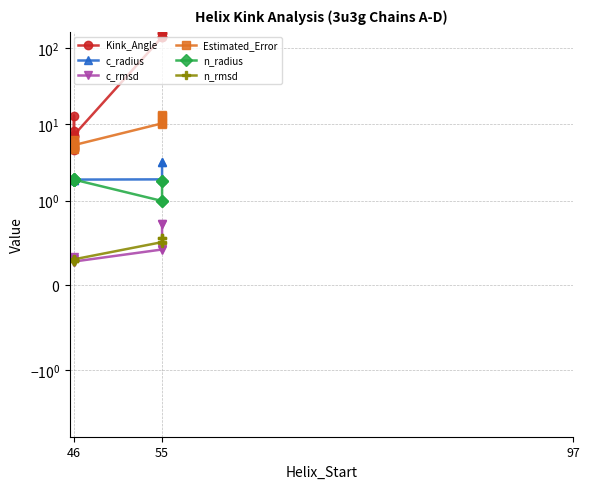

Count the n_rmsd values in the range 0 to 1.

12